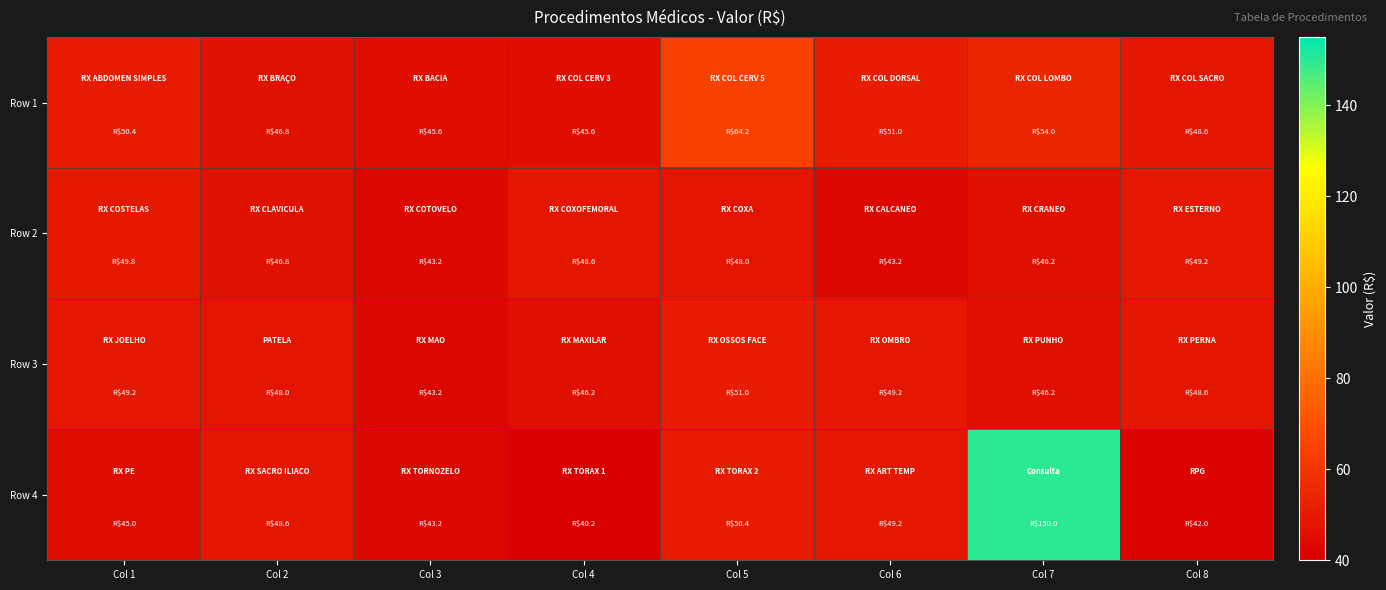

Between Col 4 and Col 6, which series saw the biggest shift?

Row 4